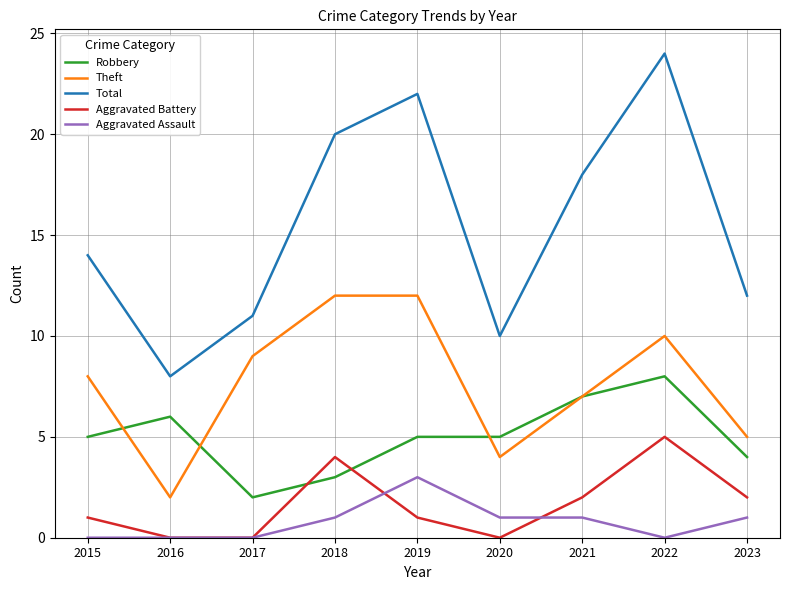

What is the maximum value for Theft?

12